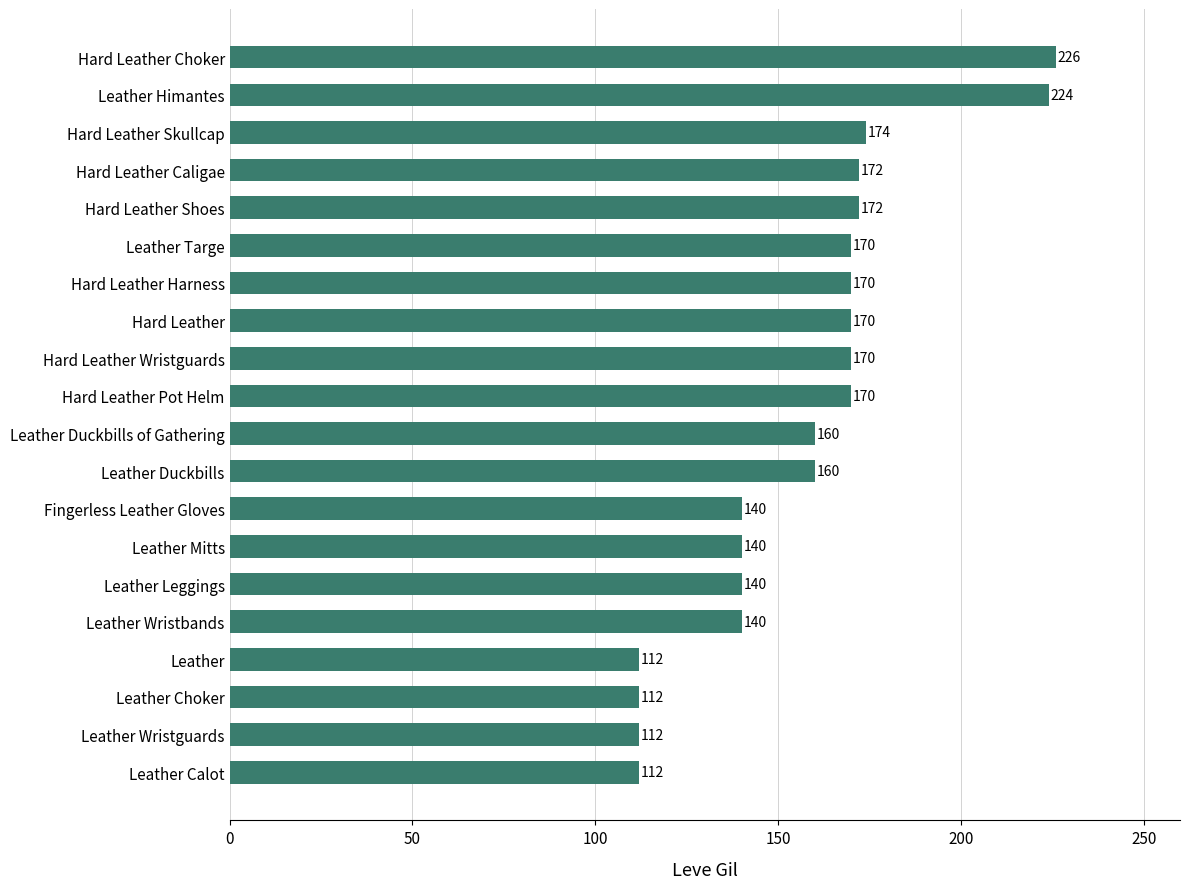

What is the greatest value displayed?

226